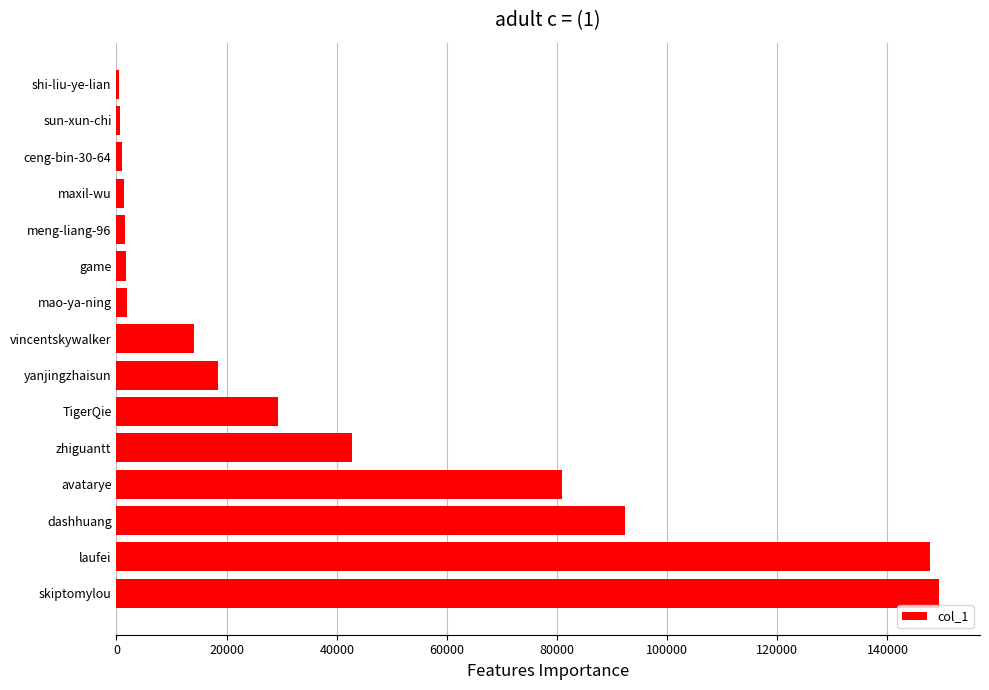

What is the ratio of the value at skiptomylou to the value at yanjingzhaisun?

8.1